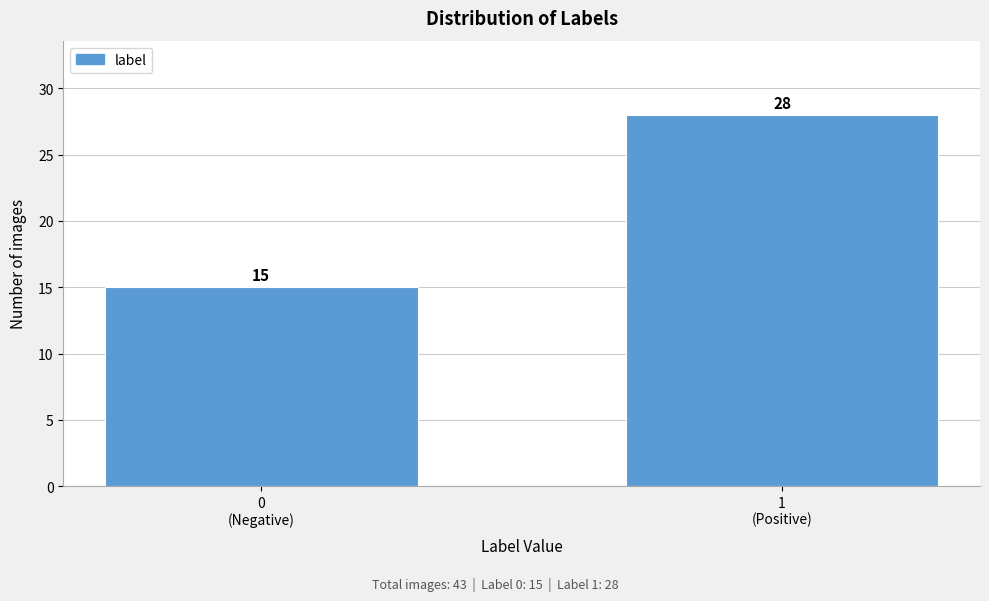

Reading left to right, list all the values displayed in this chart.

15	28